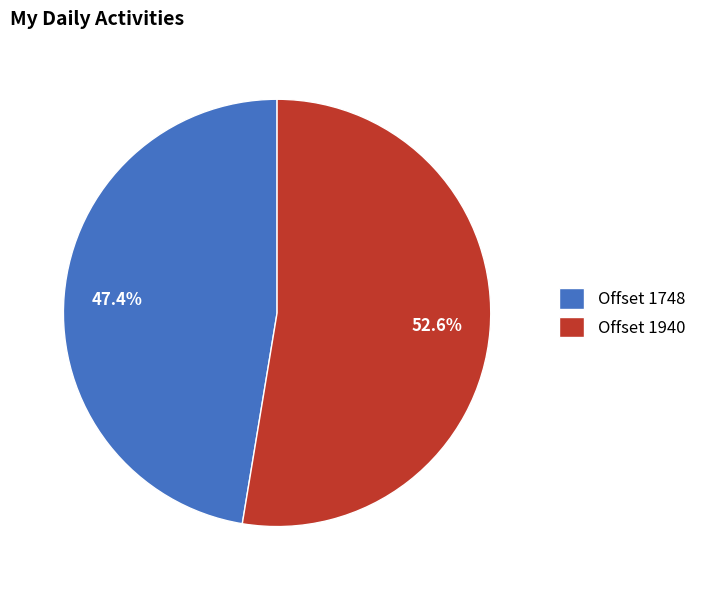

Approximately how many times larger is the value at Offset 1748 compared to Offset 1940?

0.9